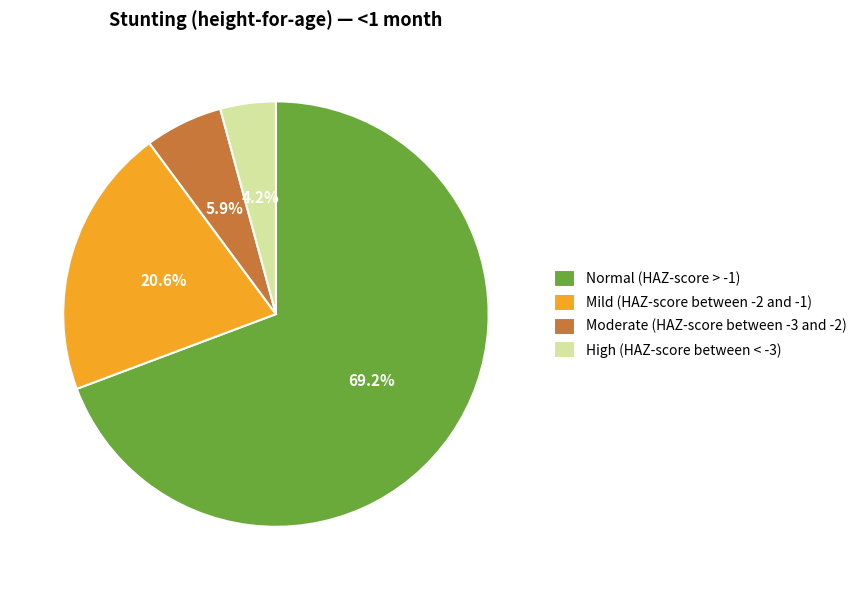

How many slices are in this pie chart?

4